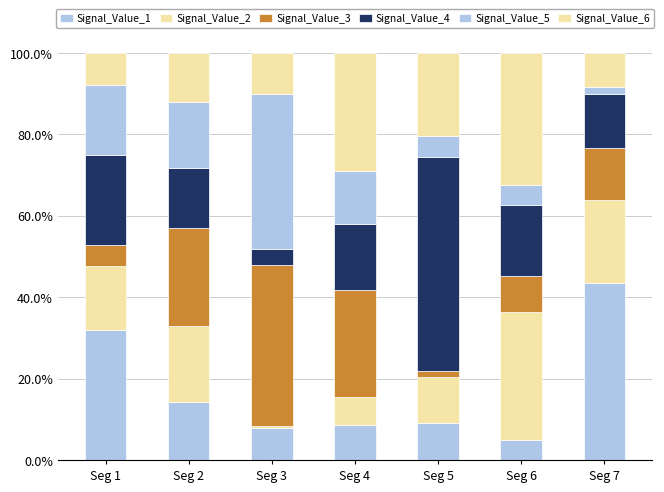

How many bars are there in total?

7